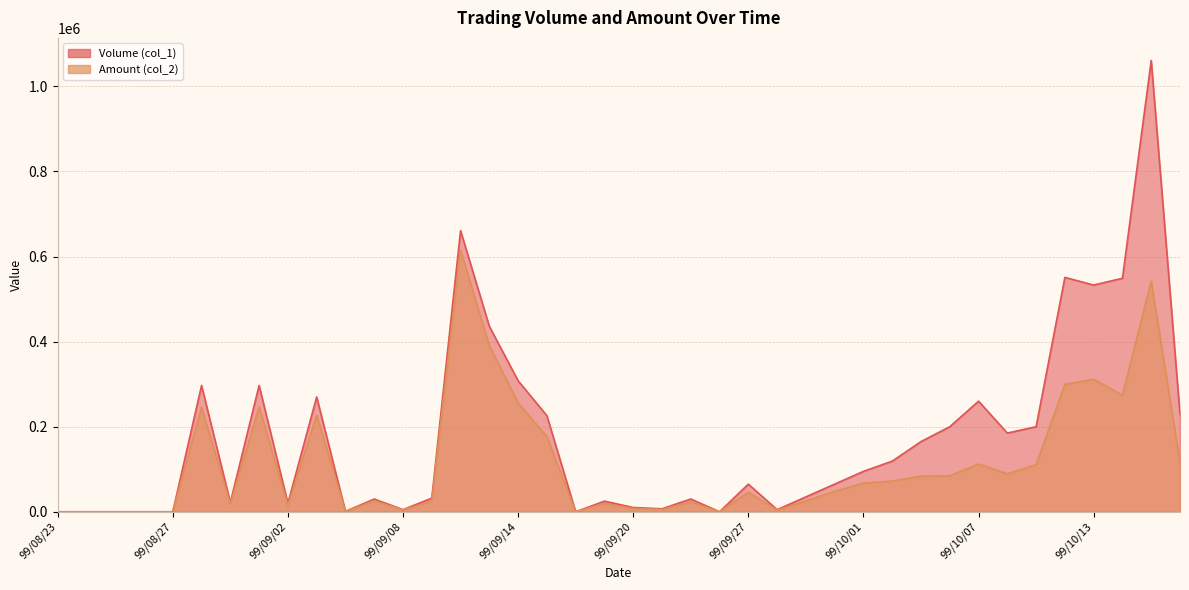

What is the difference between the maximum and minimum values in the Volume (col_1) series?

1061000